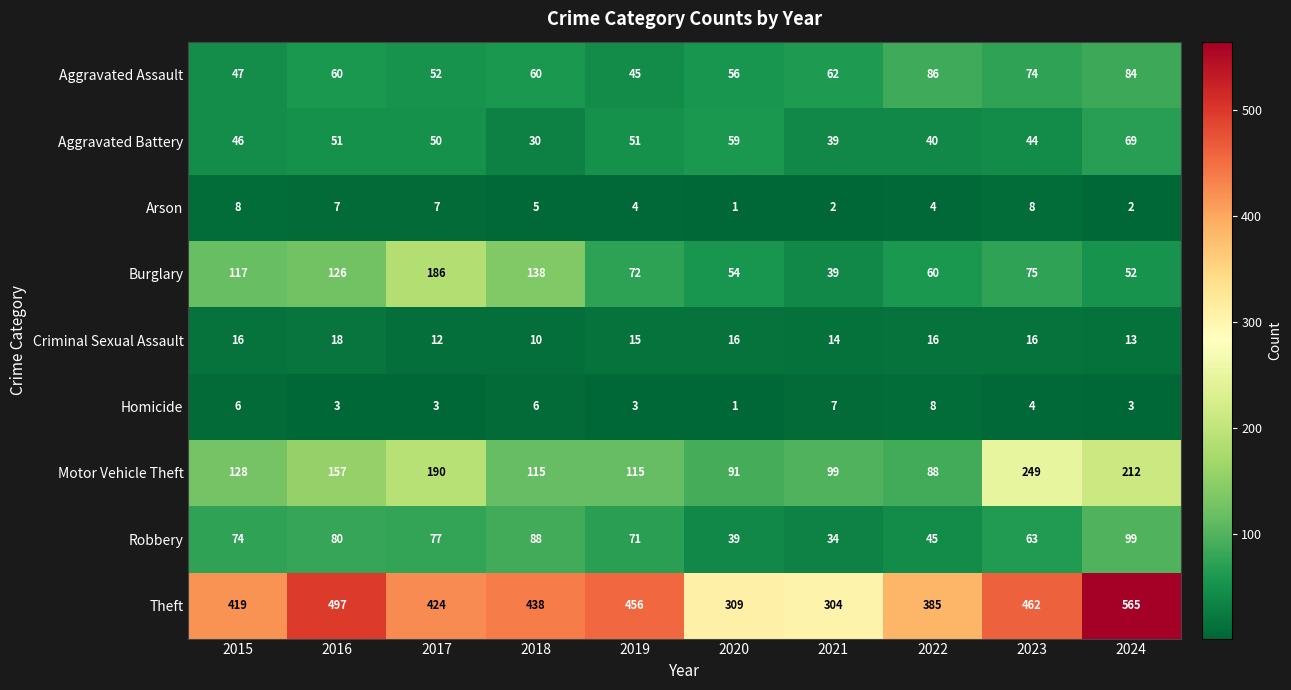

Read the Arson value at 2022.

4